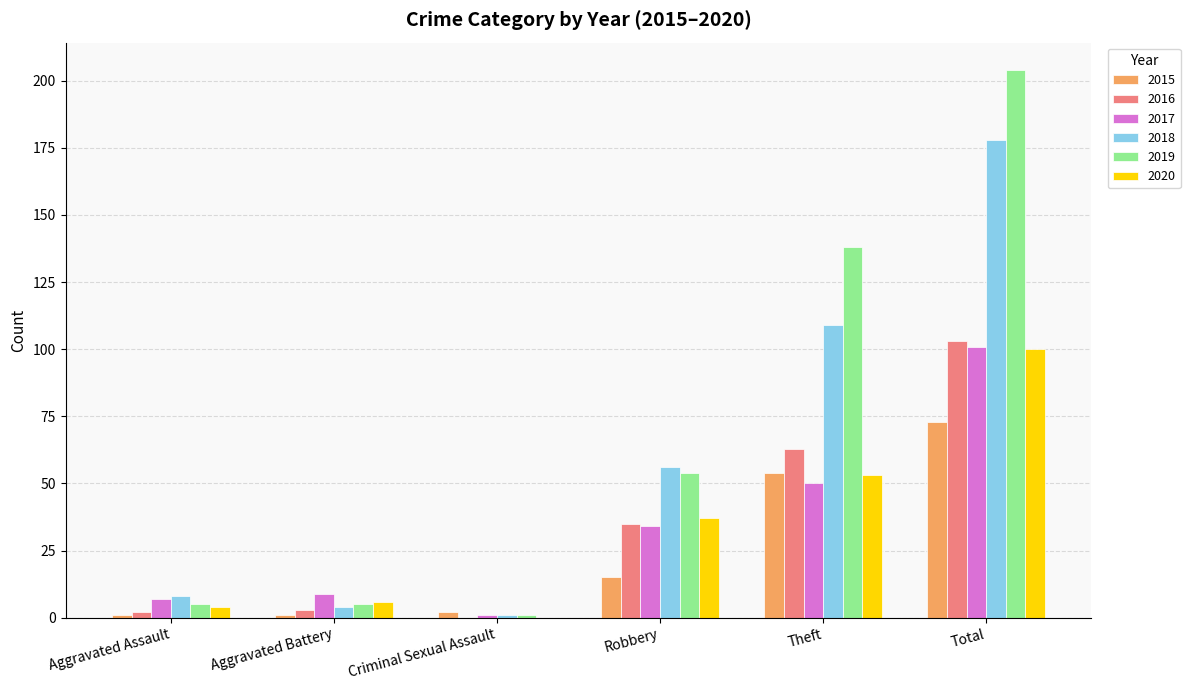

At which category does the chart reach its peak across all series?

Total